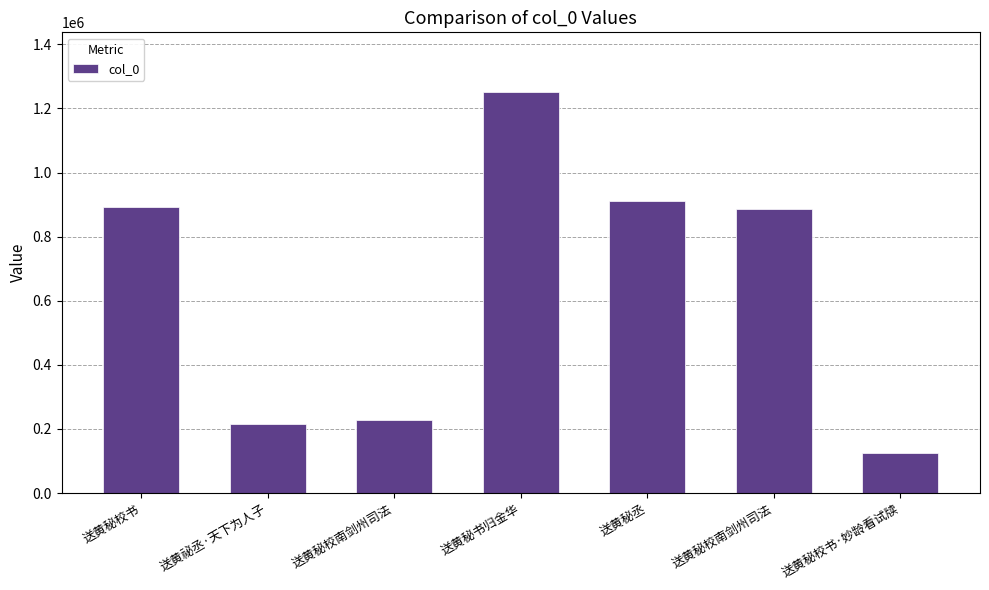

What is the label of the 6th bar from the right?

送黄祕丞·天下为人子